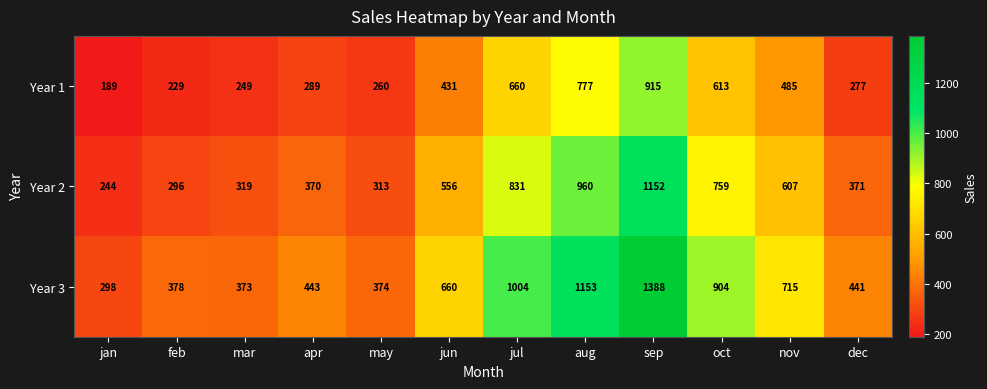

At which category does the chart reach its peak across all series?

sep